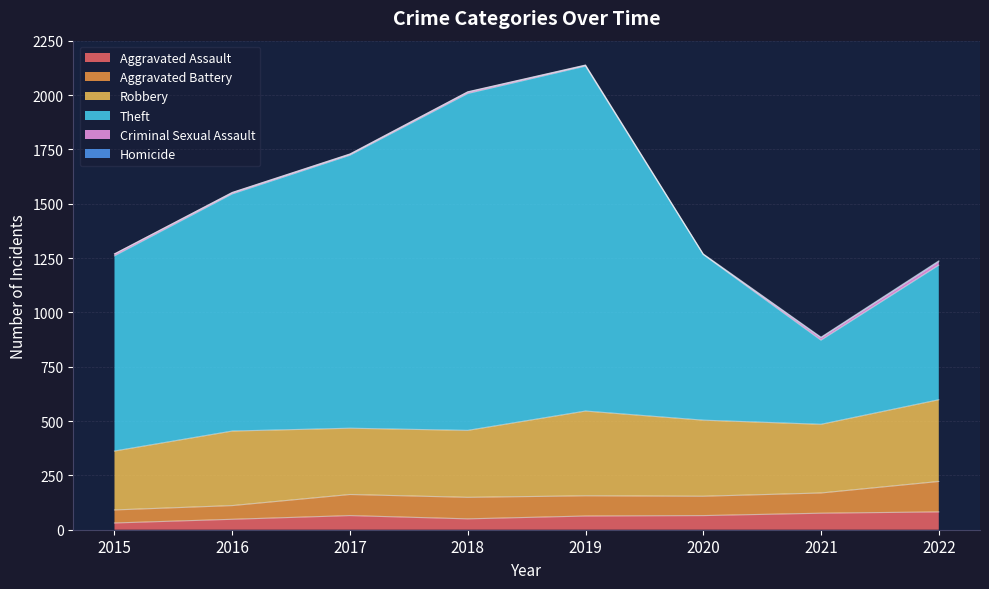

What is the sum of the Theft values at 2015 and 2016?

1989